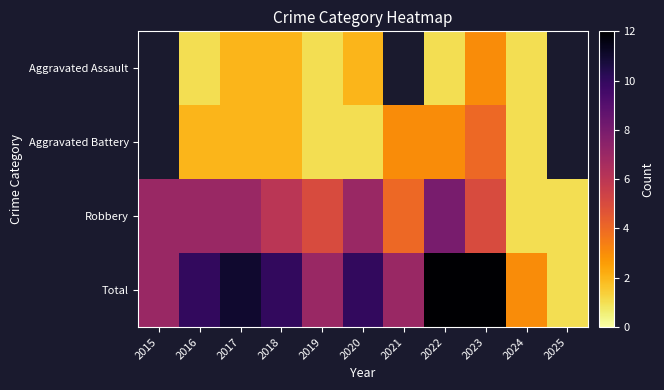

The value of Robbery at 2016 is 10.7. True or false?

False